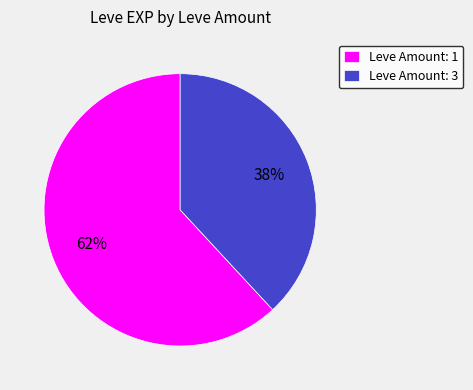

Which category accounts for the majority?

Leve Amount: 1